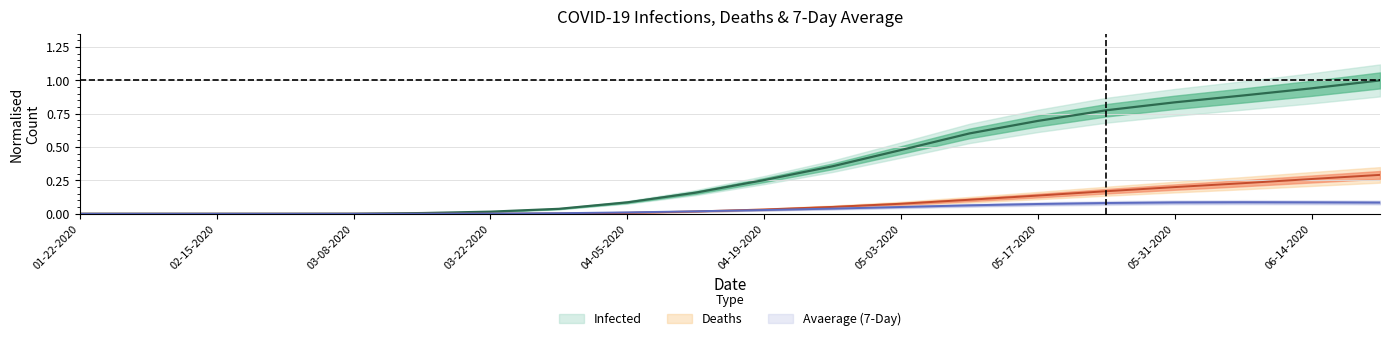

Reading left to right, extract all data points from this chart.

Infected: 0.0	0.0	0.0	0.0	0.0	0.0	0.0	0.0	0.1	0.2	0.3	0.4	0.5	0.6	0.7	0.8	0.8	0.9	0.9	1.0
Deaths: 0.0	0.0	0.0	0.0	0.0	0.0	0.0	0.0	0.0	0.0	0.0	0.1	0.1	0.1	0.1	0.2	0.2	0.2	0.3	0.3
Avaerage (7-Day): 0.0	0.0	0.0	0.0	0.0	0.0	0.0	0.0	0.0	0.0	0.0	0.0	0.1	0.1	0.1	0.1	0.1	0.1	0.1	0.1